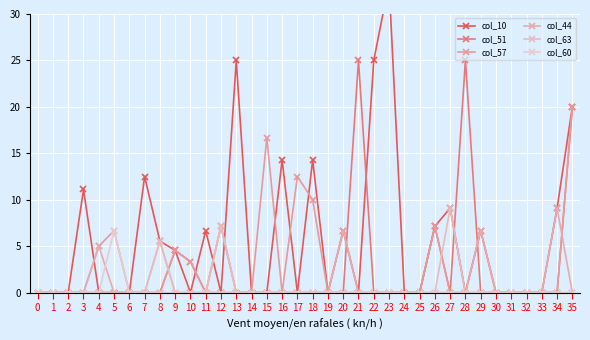

True or false: col_60 and col_44 cross at least once.

True